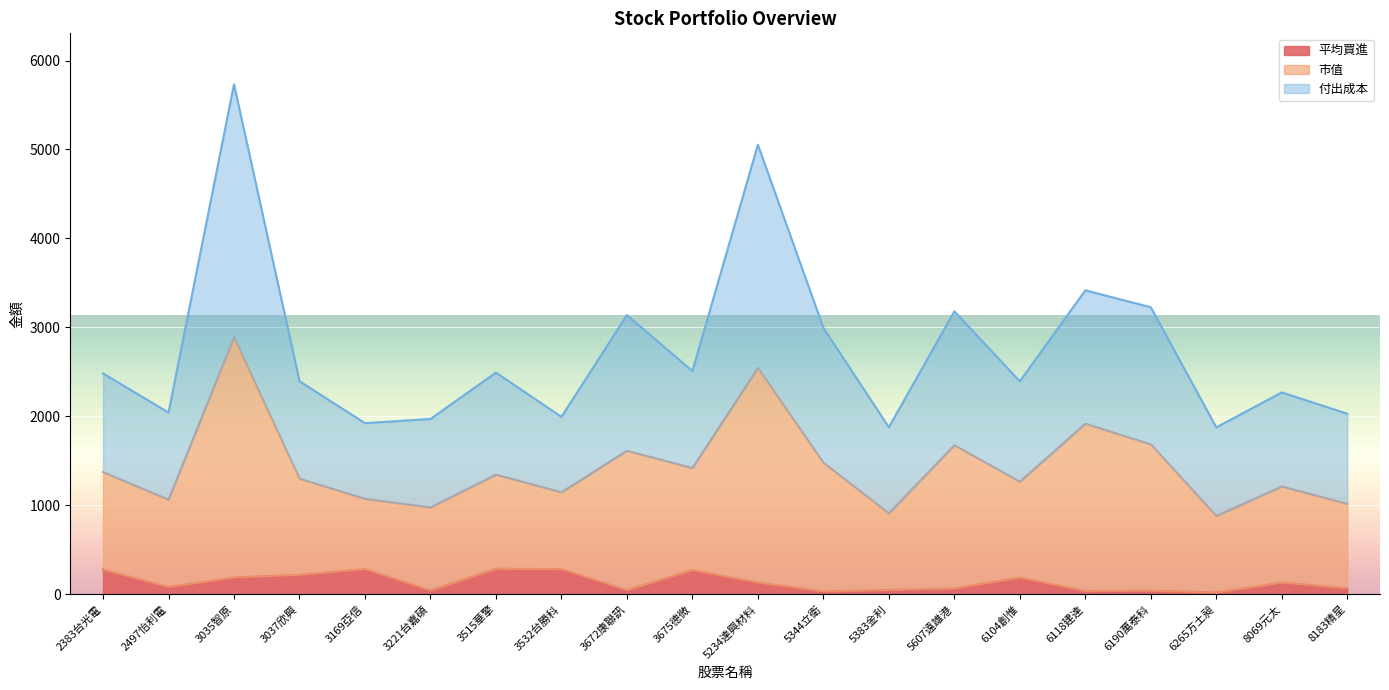

At which category is the sum across all series the highest?

3035智原